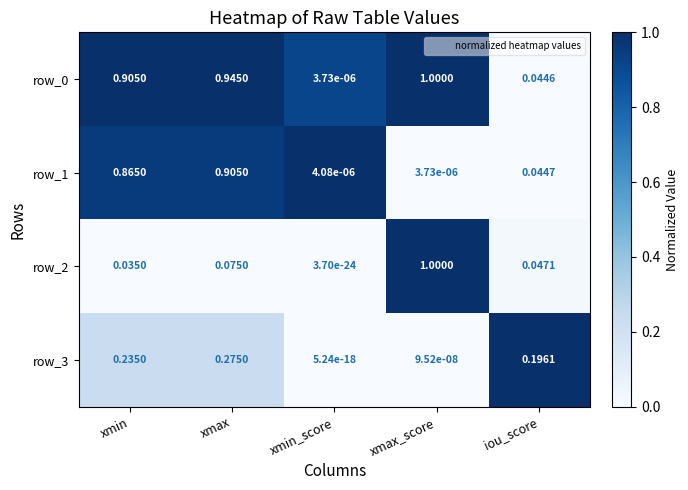

Which label corresponds to the largest value in the chart?

xmax_score